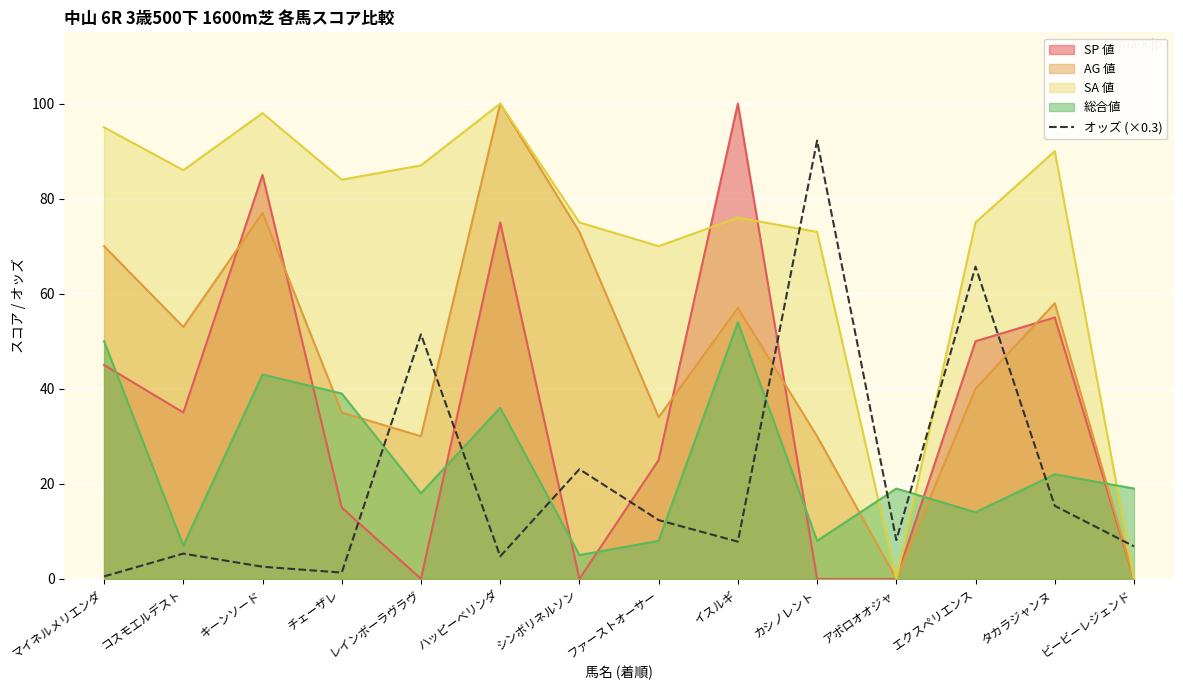

What is the difference between the highest and lowest values at エクスペリエンス?

61.0